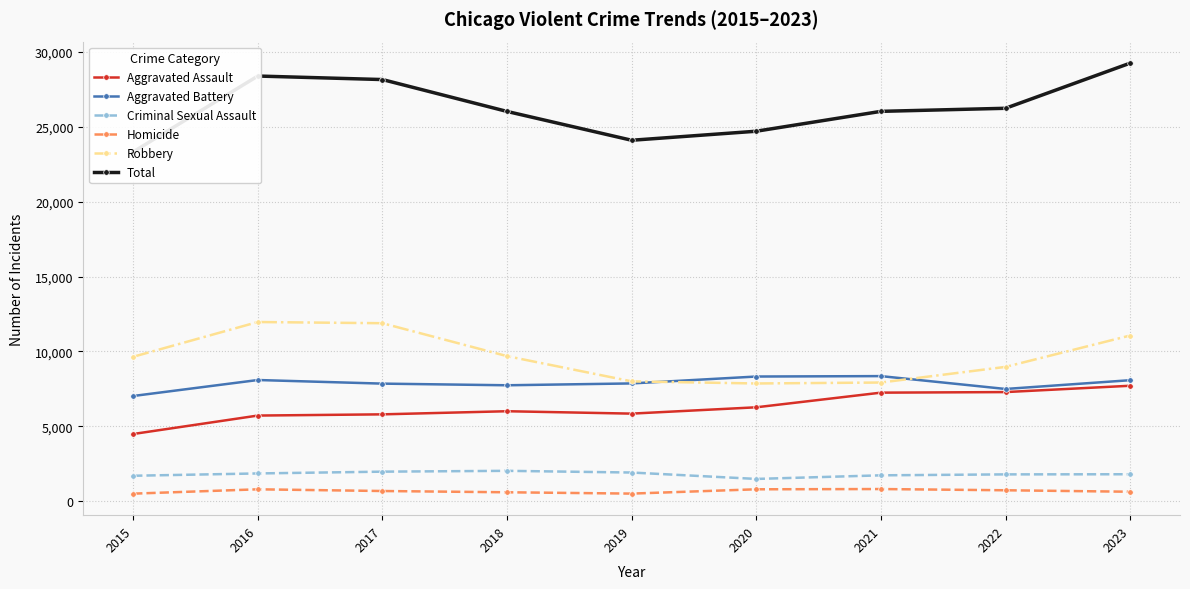

True or false: Total has a value of 23324 at 2015.

True